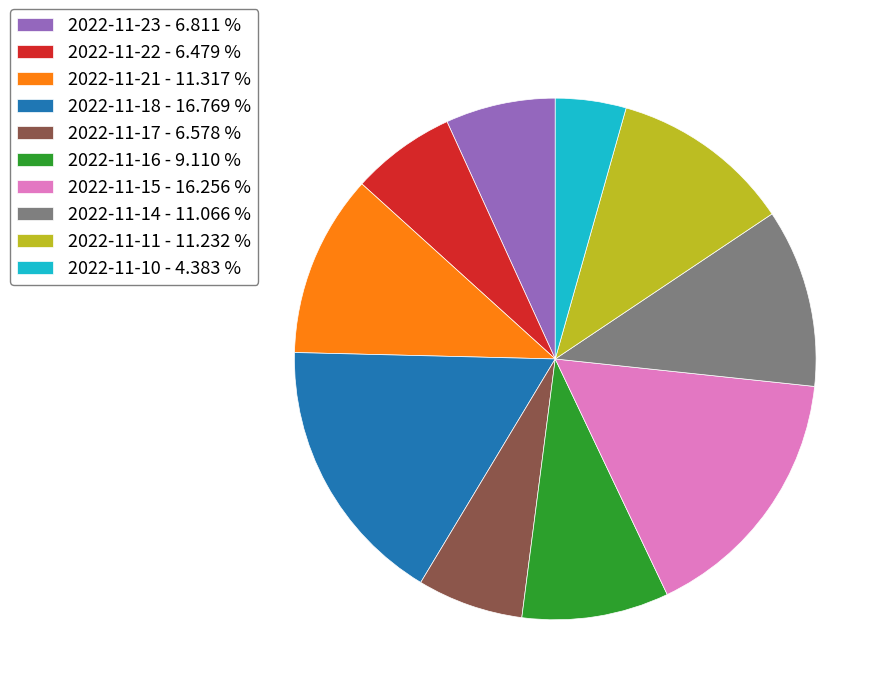

How many segments does this pie chart have?

10